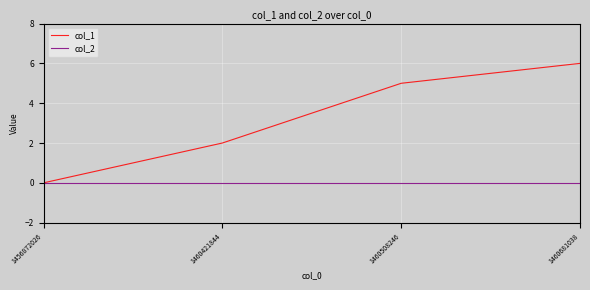

Is the value of col_1 at 1460508246 greater than the value of col_2 at 1456872026?

Yes